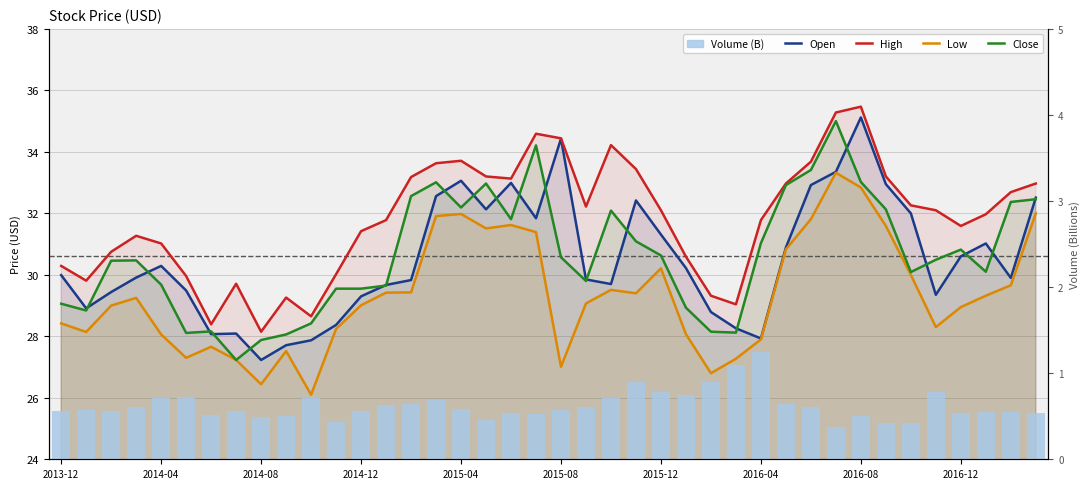

What are all the series names shown in the legend?

Open, High, Low, Close, Volume (B)